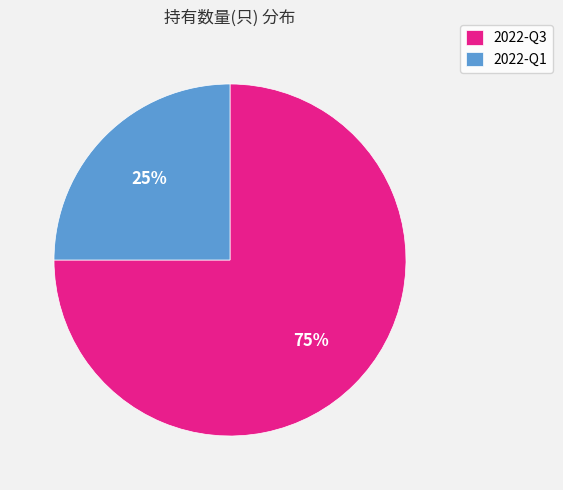

Combined, do 2022-Q3 and 2022-Q1 account for over 50%?

Yes